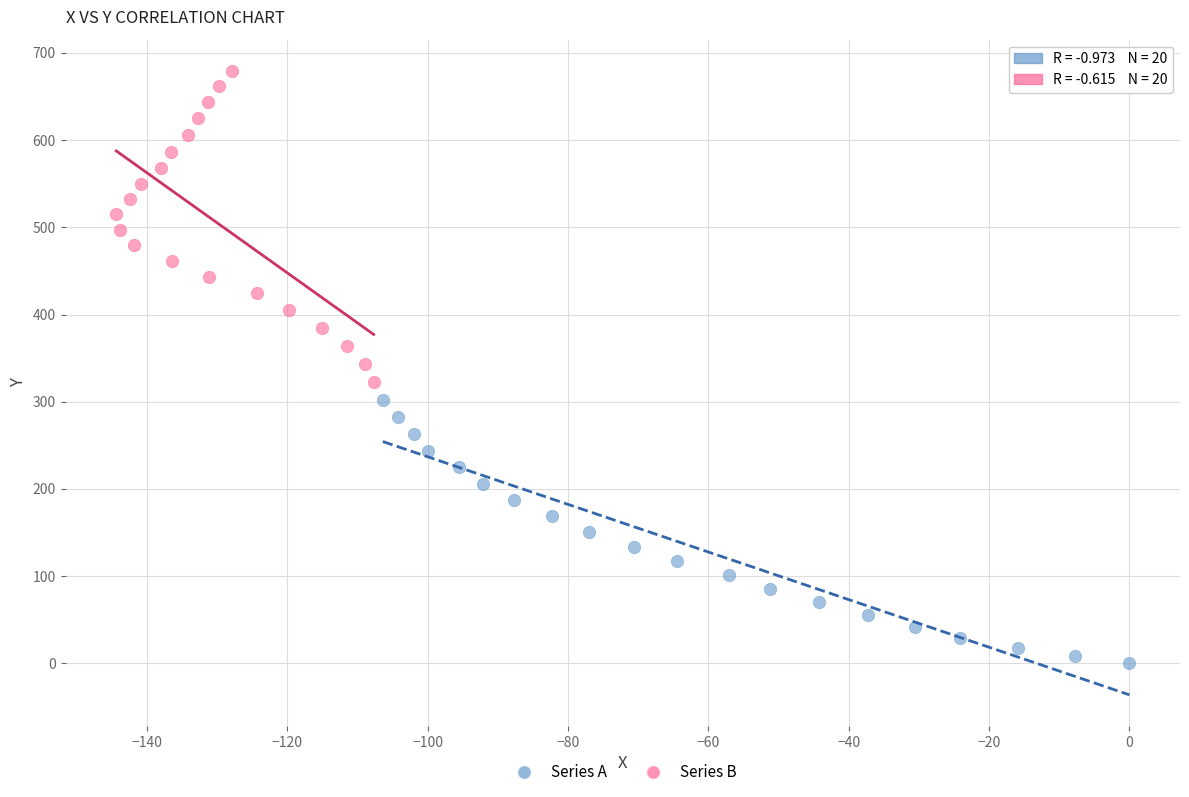

Which series has the widest spread of Y values?

Series B